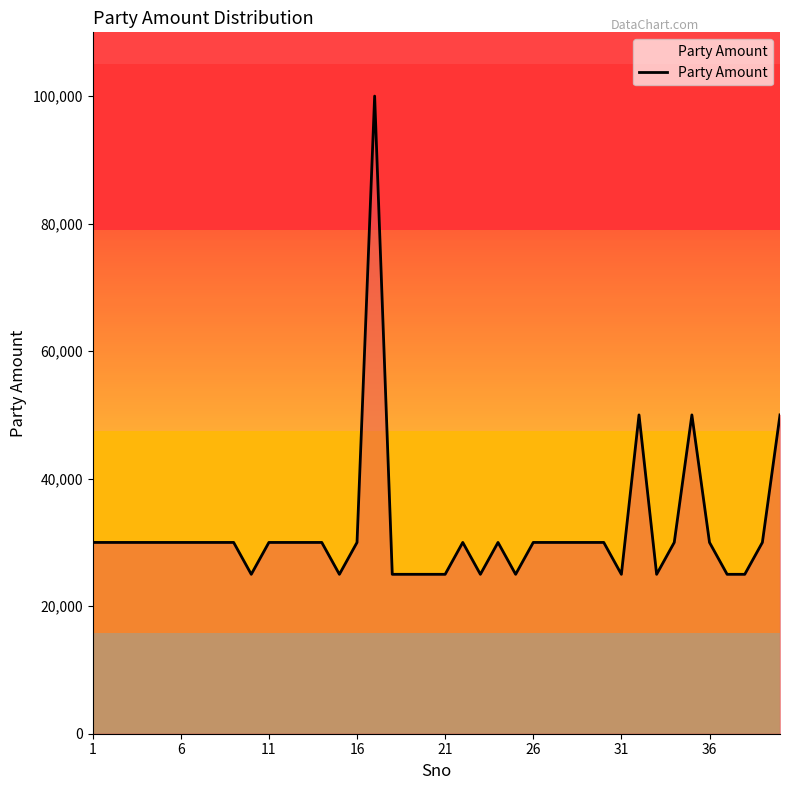

What is the difference between the maximum and minimum values?

75000